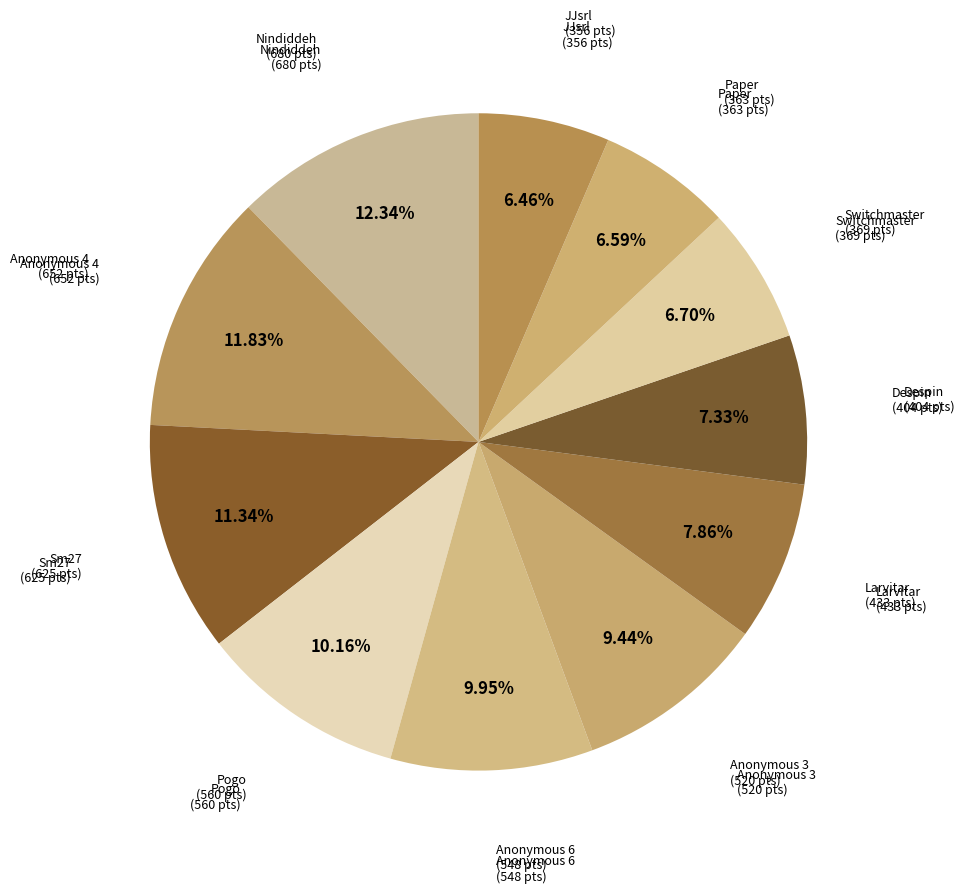

To the nearest percent, what is the difference between the largest and smallest slice percentages?

6%